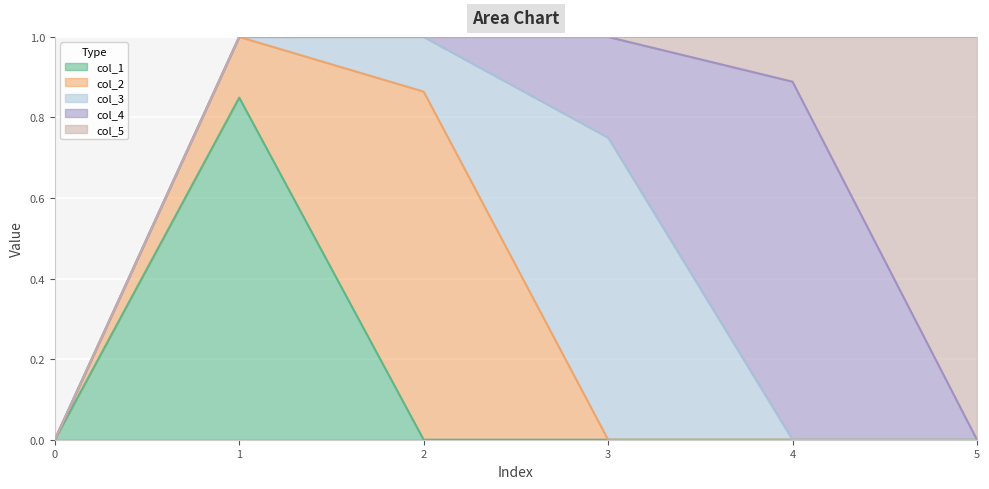

List the series in order of their peak value, lowest first.

col_3, col_1, col_2, col_4, col_5